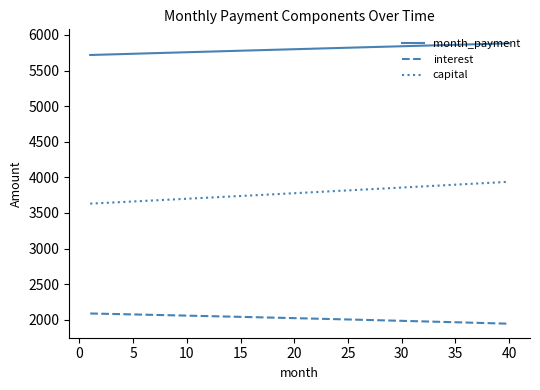

Which series has the largest total across all categories?

month_payment